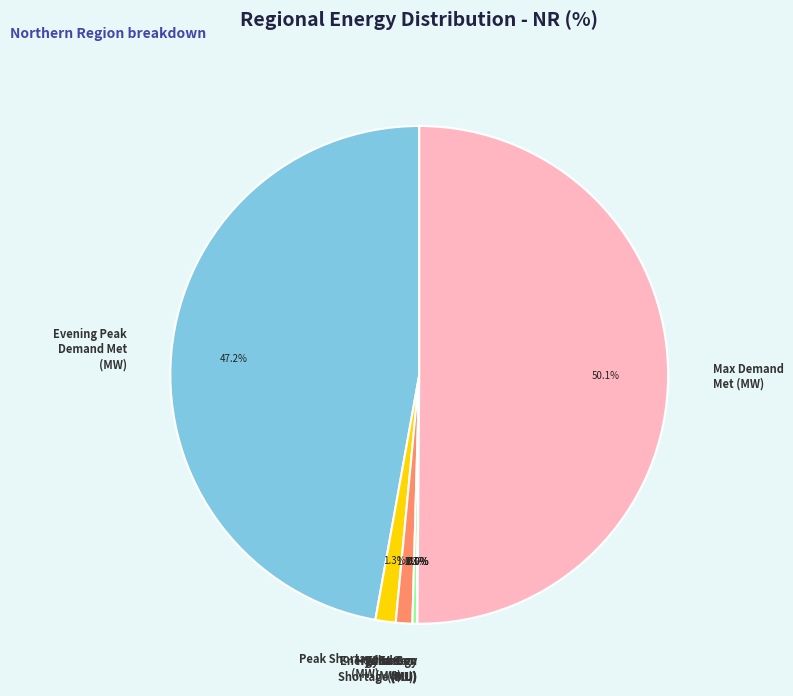

Which category accounts for the majority?

Max Demand Met (MW)